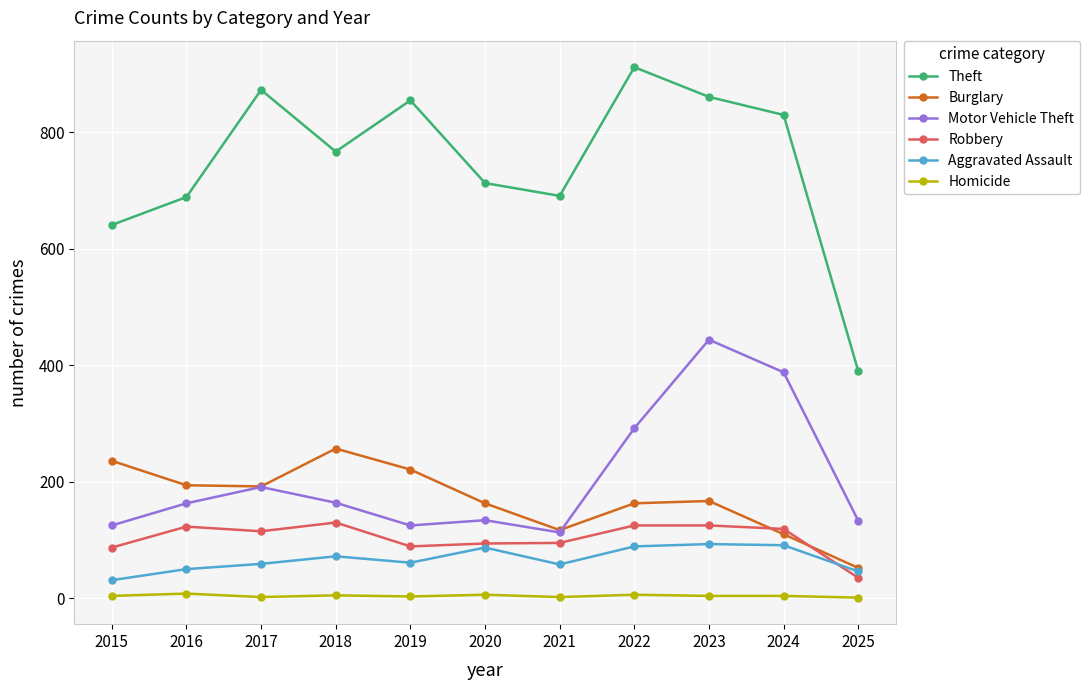

Which series has the largest range (max minus min)?

Theft